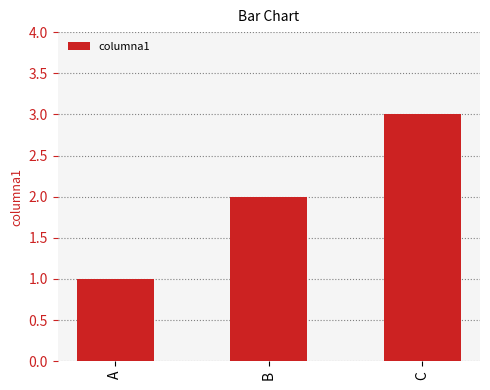

Approximately how many times larger is the value at B compared to A?

2.0